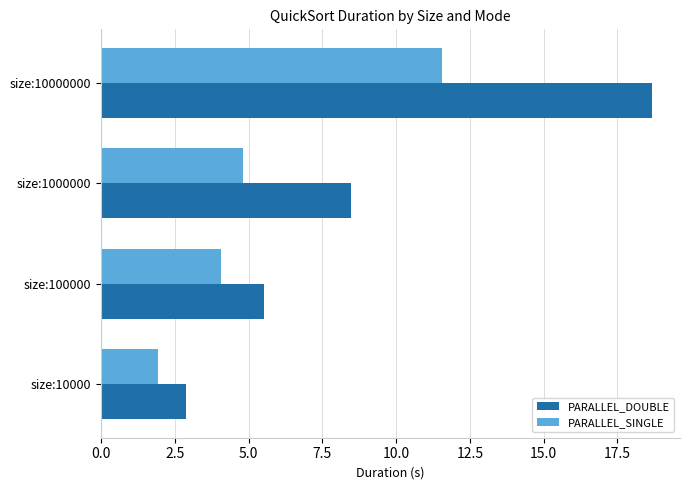

True or false: PARALLEL_SINGLE has a value of 4.8 at size:1000000.

True